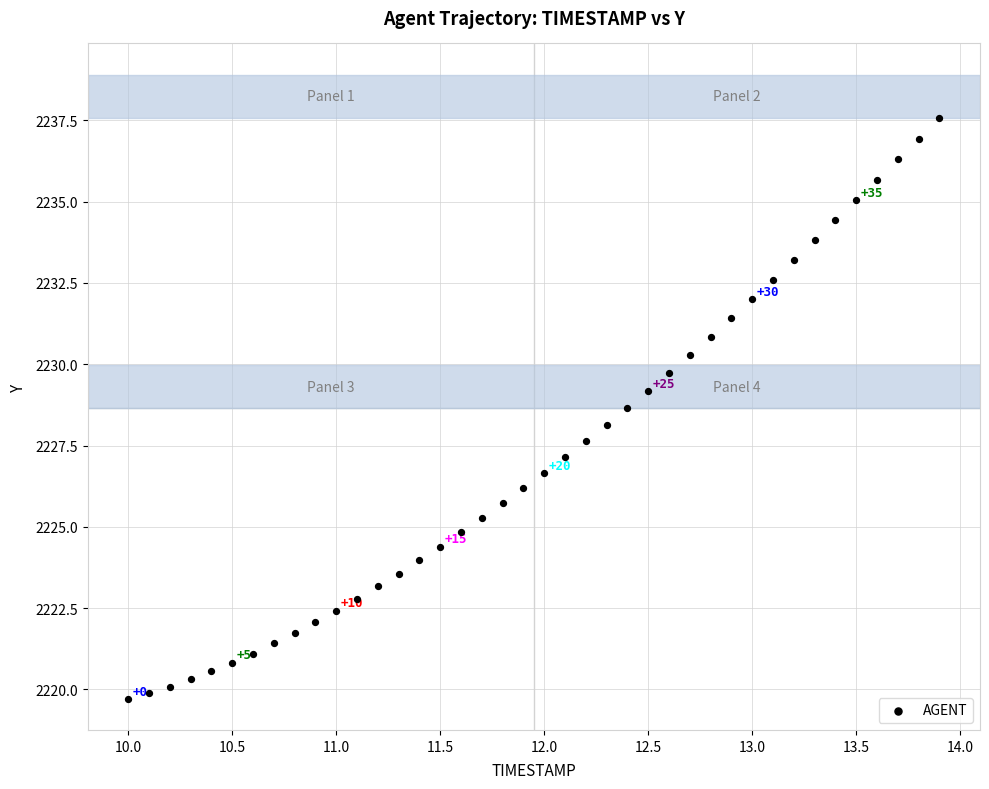

What is the range of X values (max minus min)?

3.9